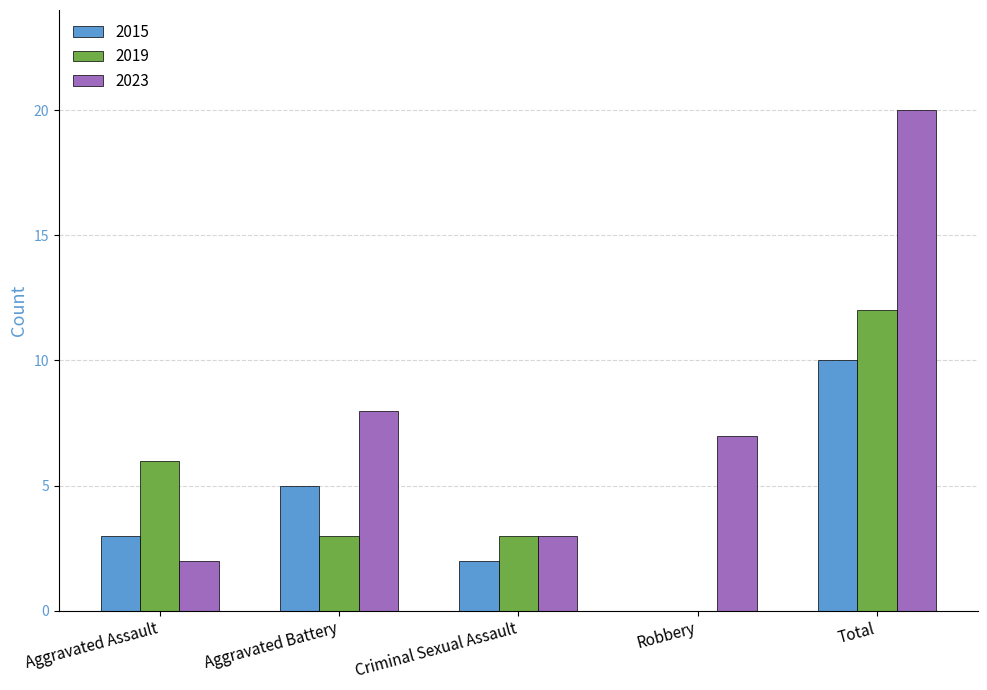

What are all the series names shown in the legend?

2015, 2019, 2023